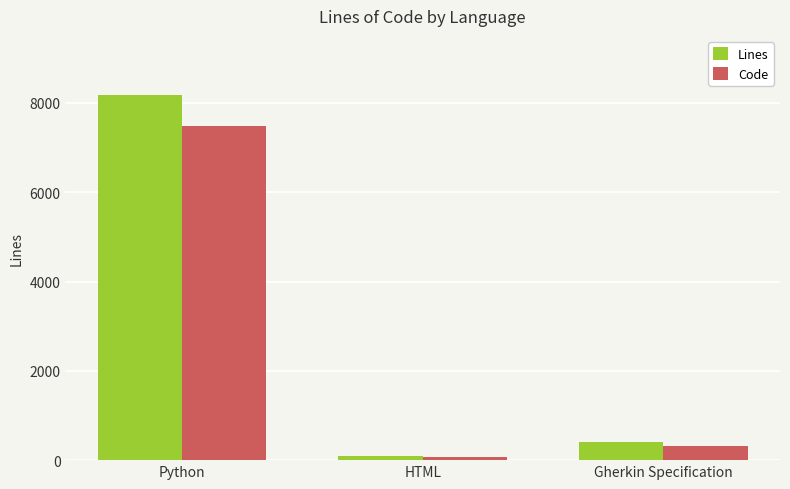

True or false: Lines has a value of 1809 at Python.

False